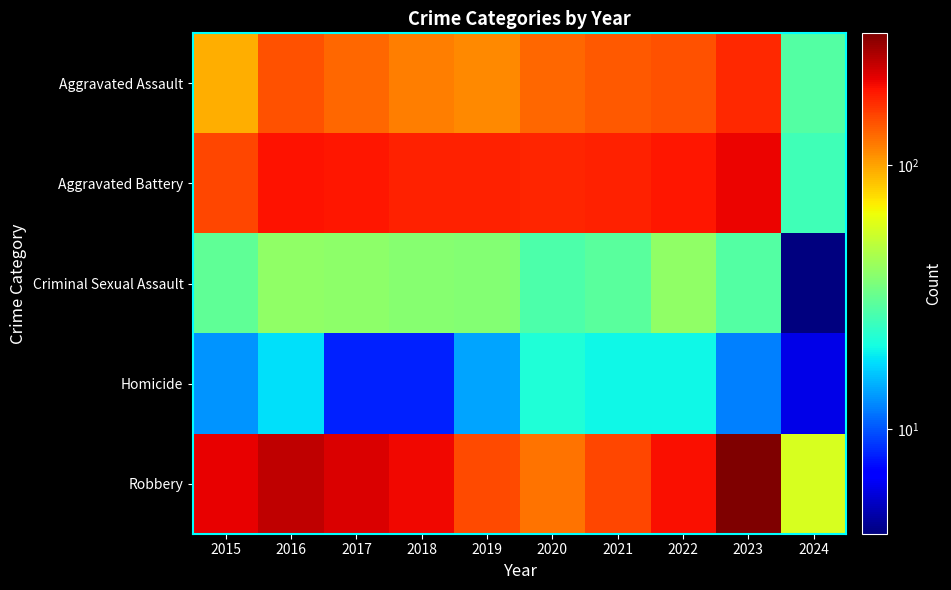

Which category has the highest value across all series?

2023